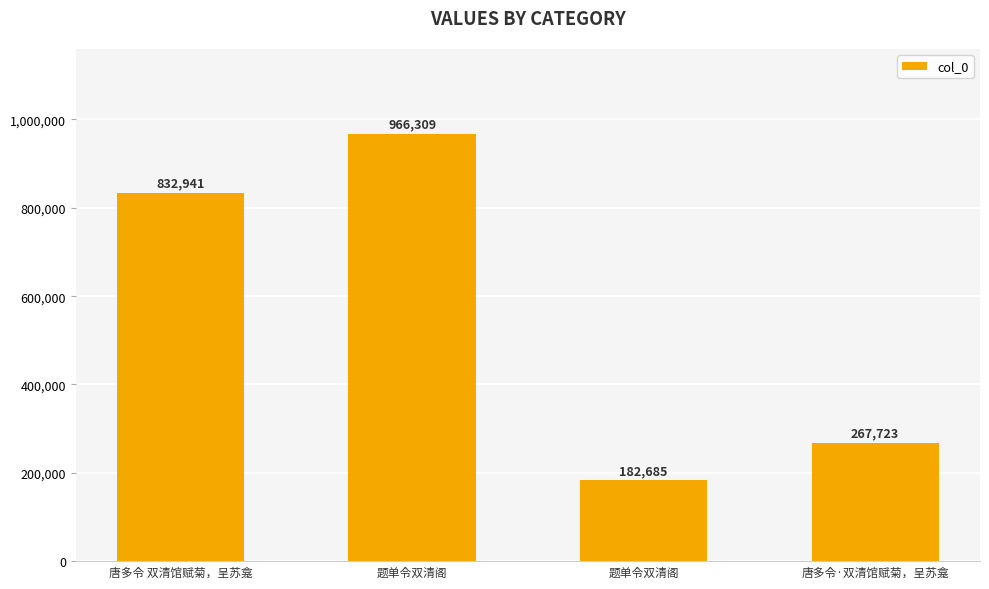

Reading right to left, transcribe all the data shown in this chart.

267723	182685	966309	832941